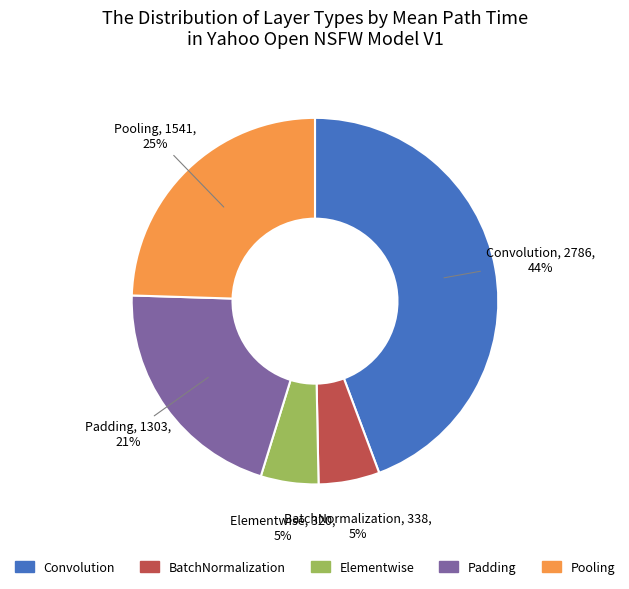

Which has a higher value, Pooling or Padding?

Pooling